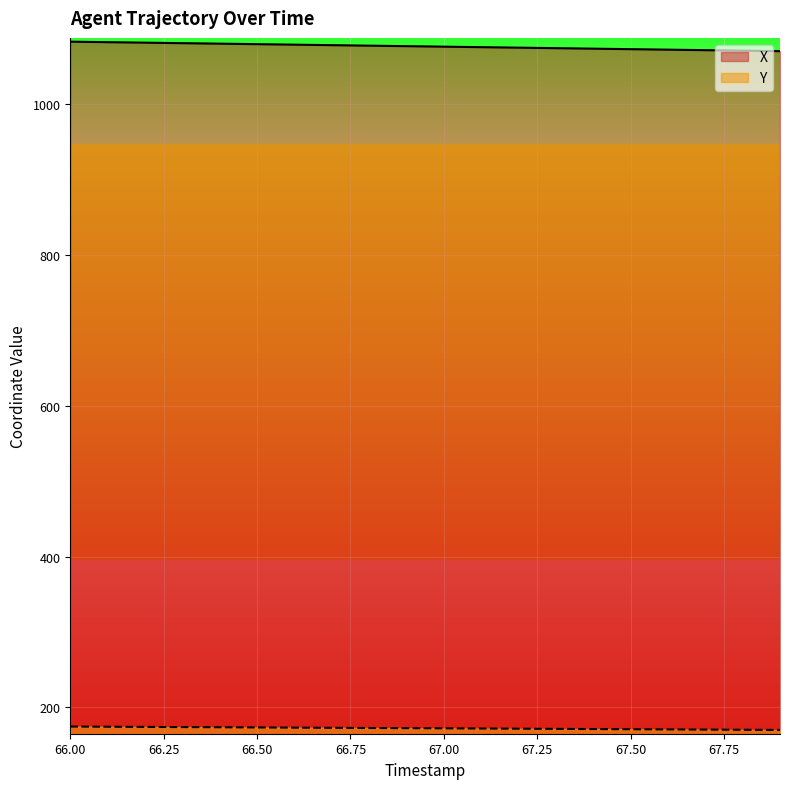

How many lines are shown in the chart?

2